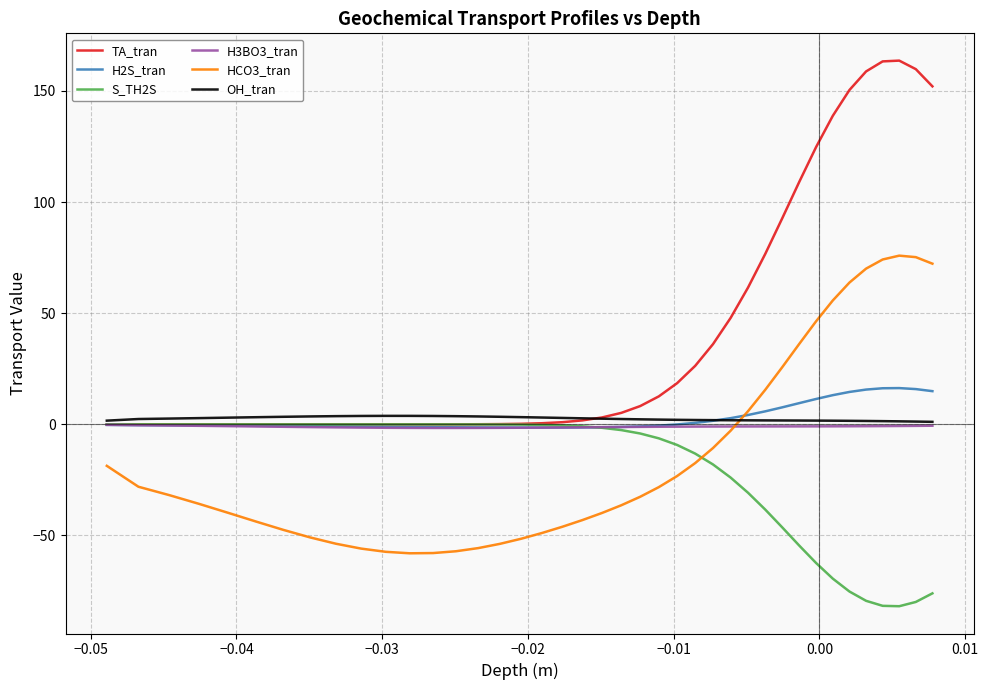

Which series has the largest range (max minus min)?

TA_tran